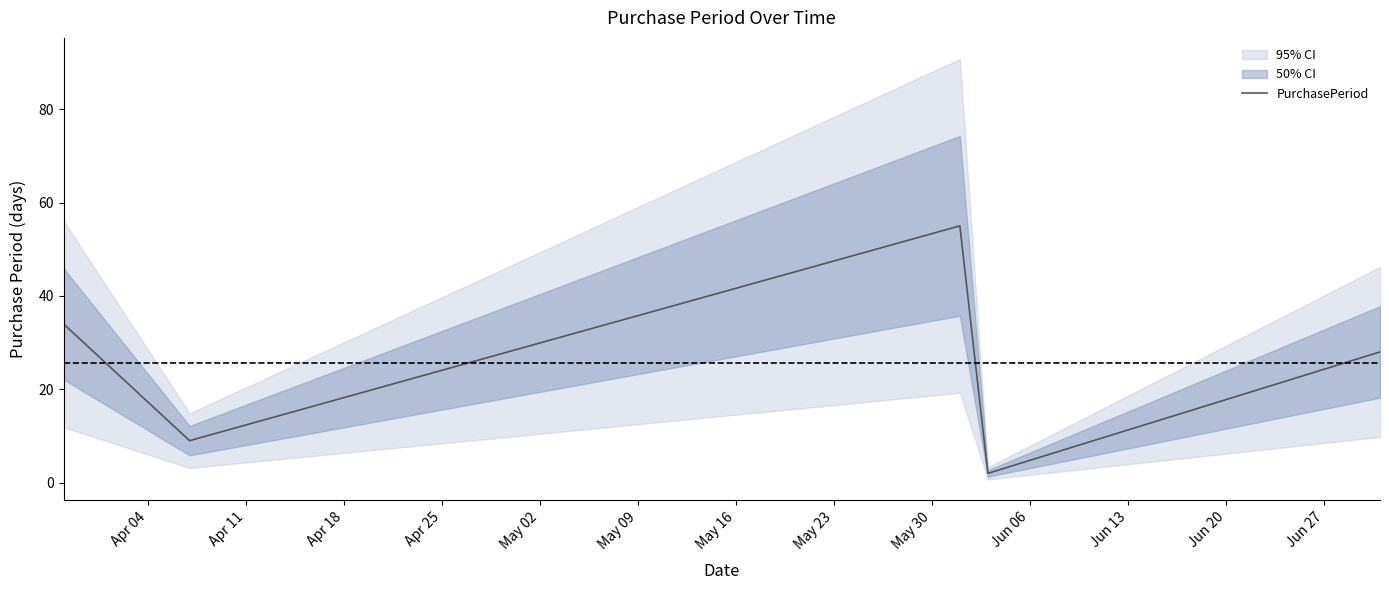

What is the sum of all values?

128